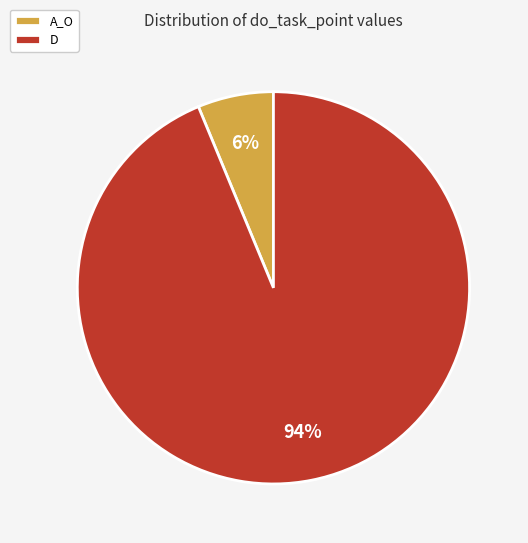

To the nearest percent, what is the average slice percentage?

50%